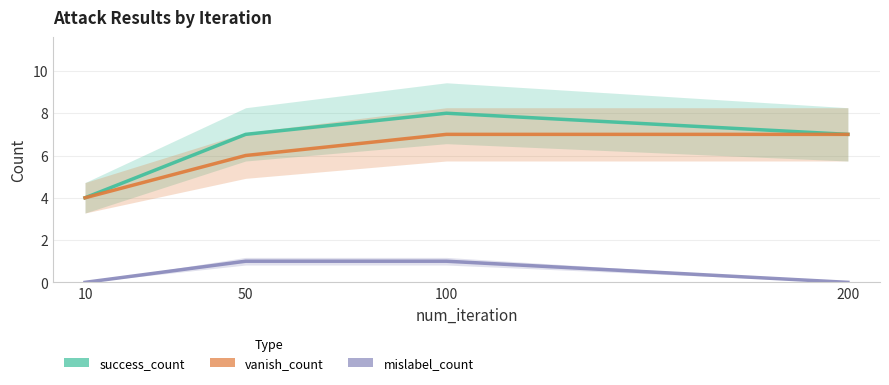

Reading left to right, extract all data points from this chart.

success_count: 4	7	8	7
vanish_count: 4	6	7	7
mislabel_count: 0	1	1	0